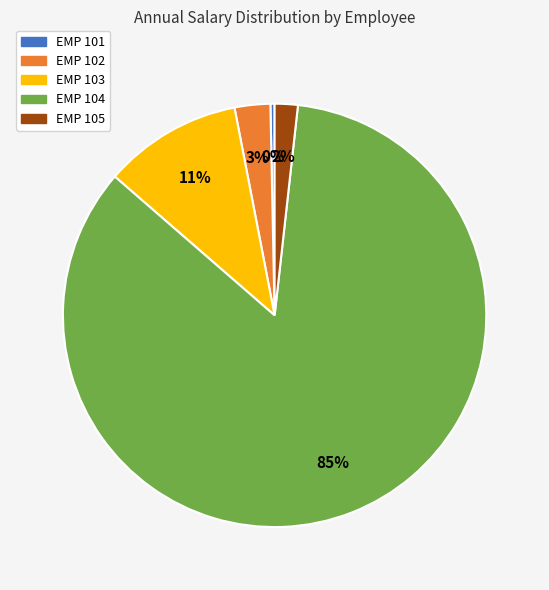

The EMP 102 slice represents 3% of the pie. True or false?

True